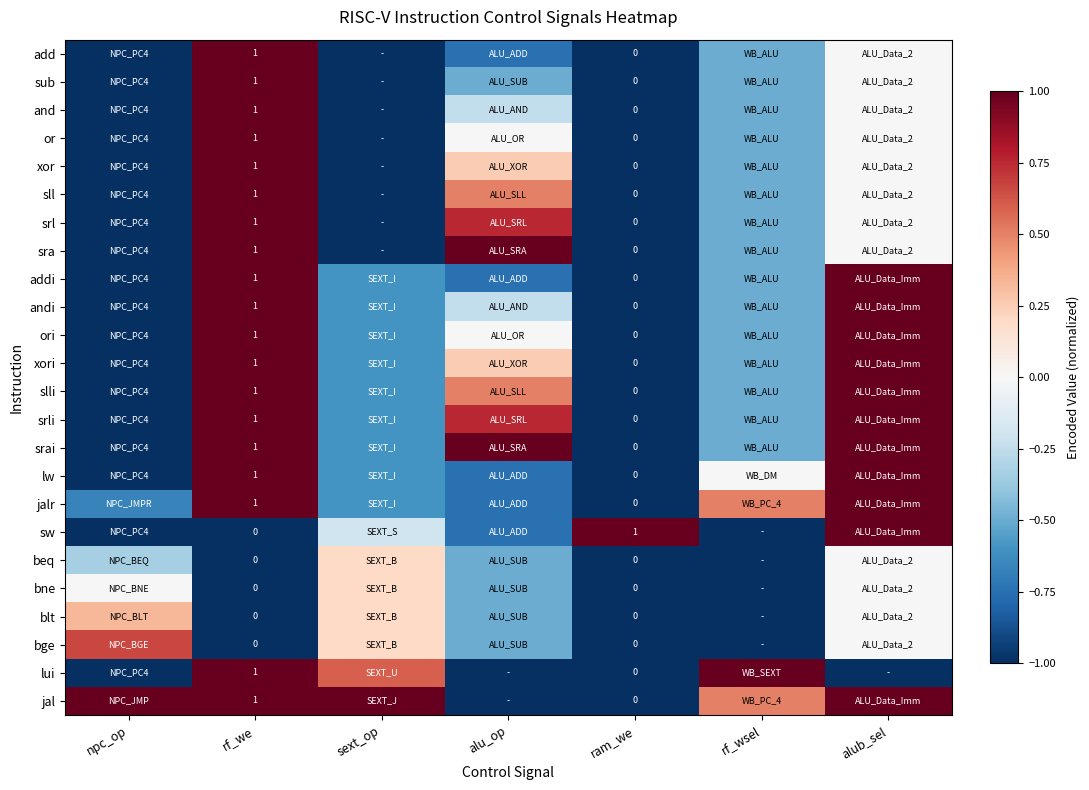

The sll series shows 0.5 at alu_op. True or false?

True